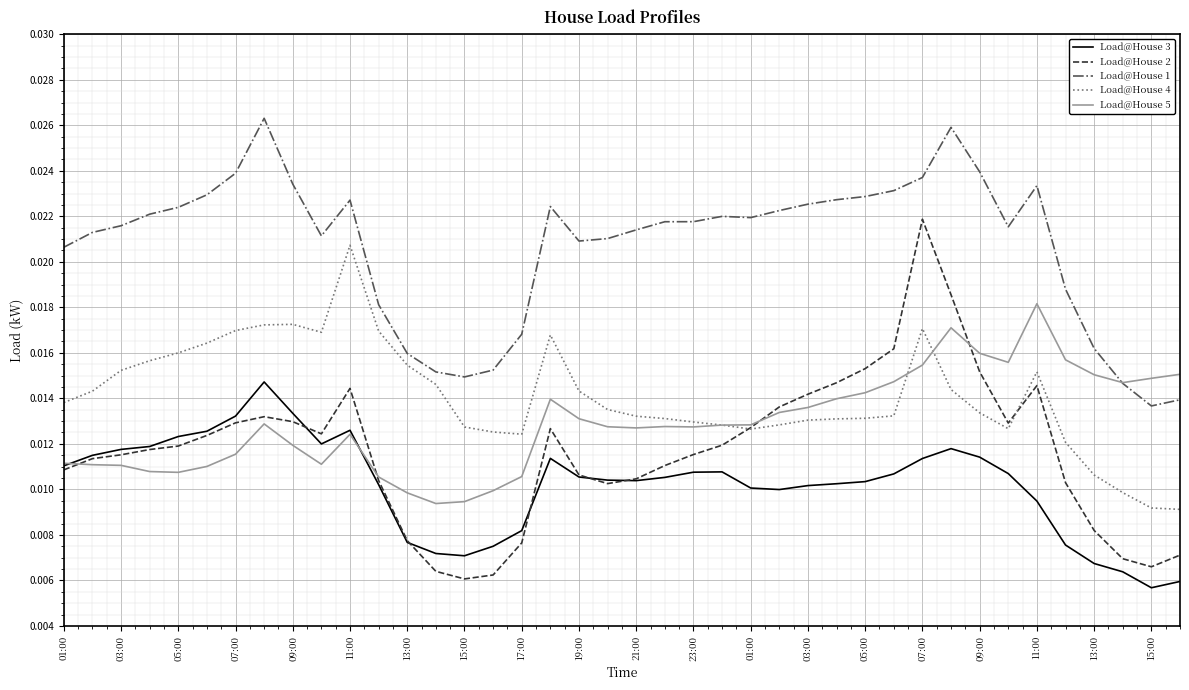

Which series has the largest total across all categories?

Load@House 1